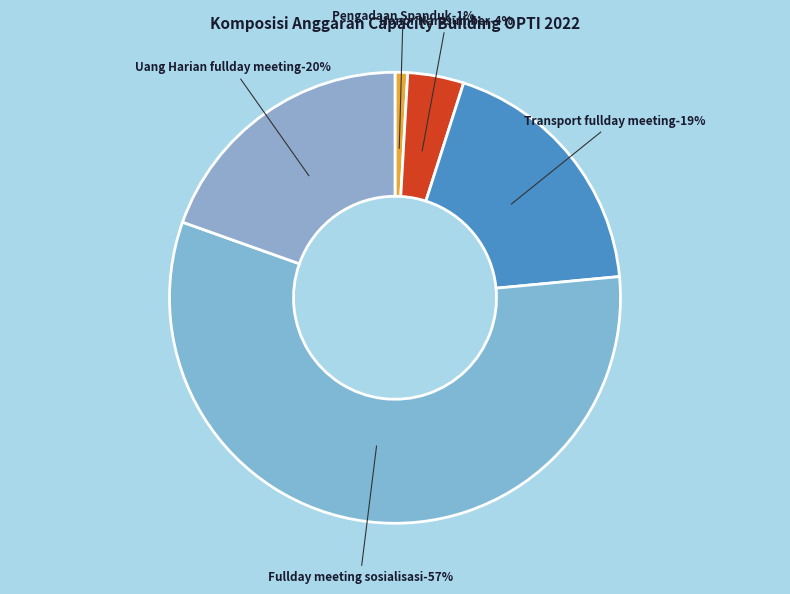

To the nearest percent, what portion does Pengadaan Spanduk represent?

1%